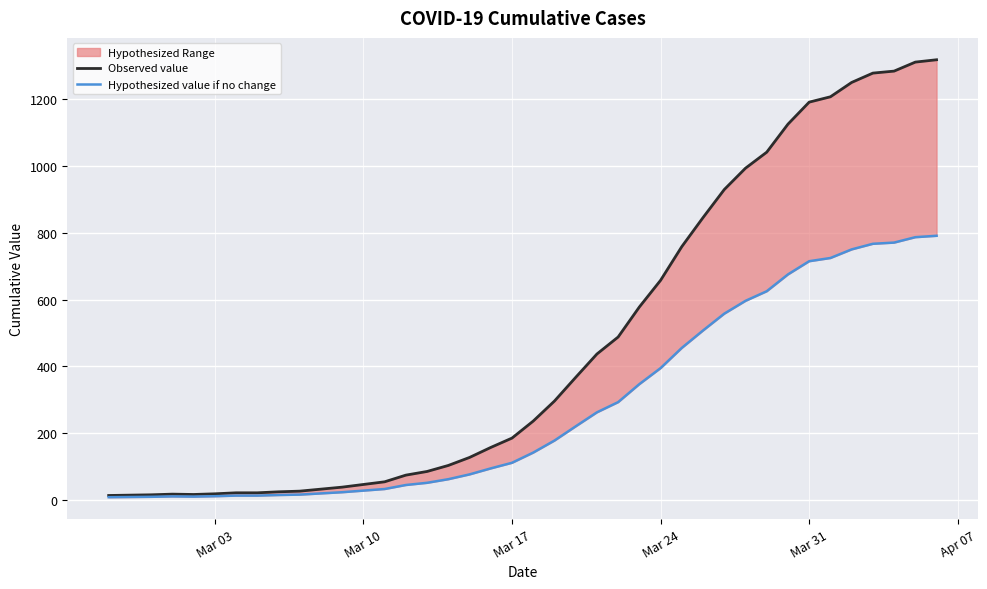

How many values in the Observed value series are below 236?

20